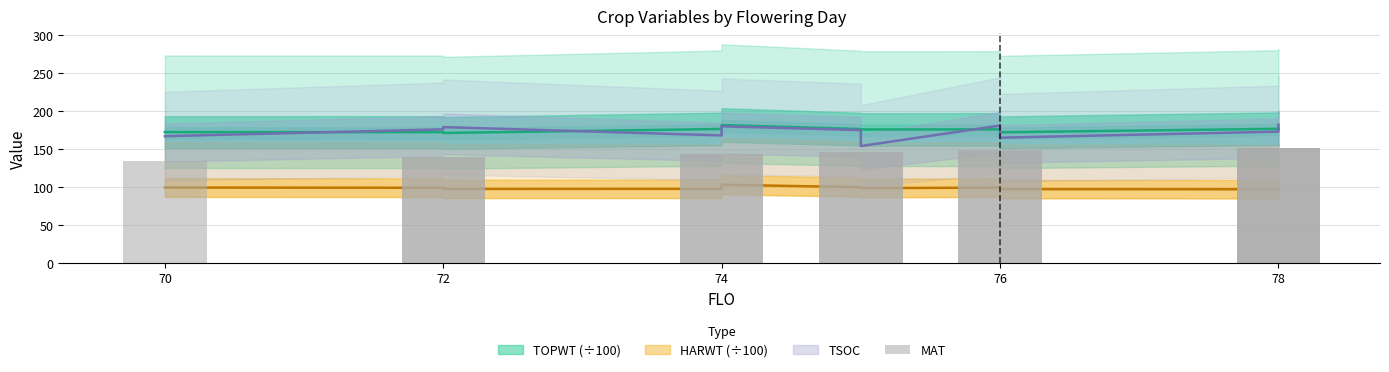

How many values are below 146?

5